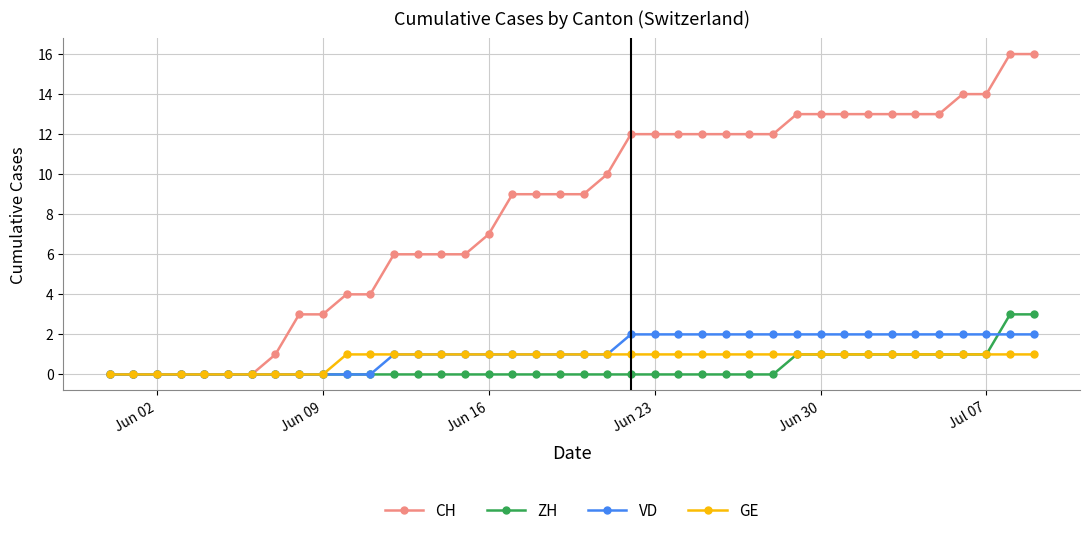

What is the greatest value displayed?

16